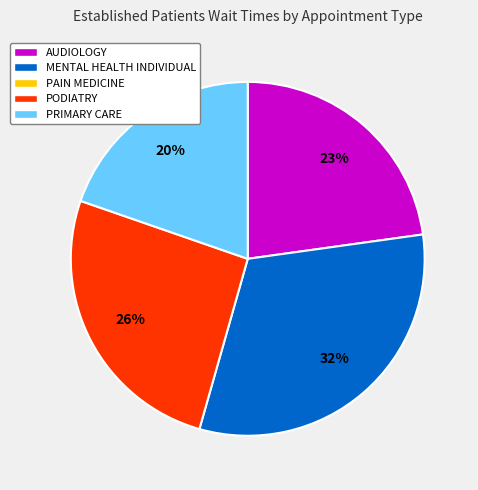

To the nearest percent, what is the average slice percentage?

25%